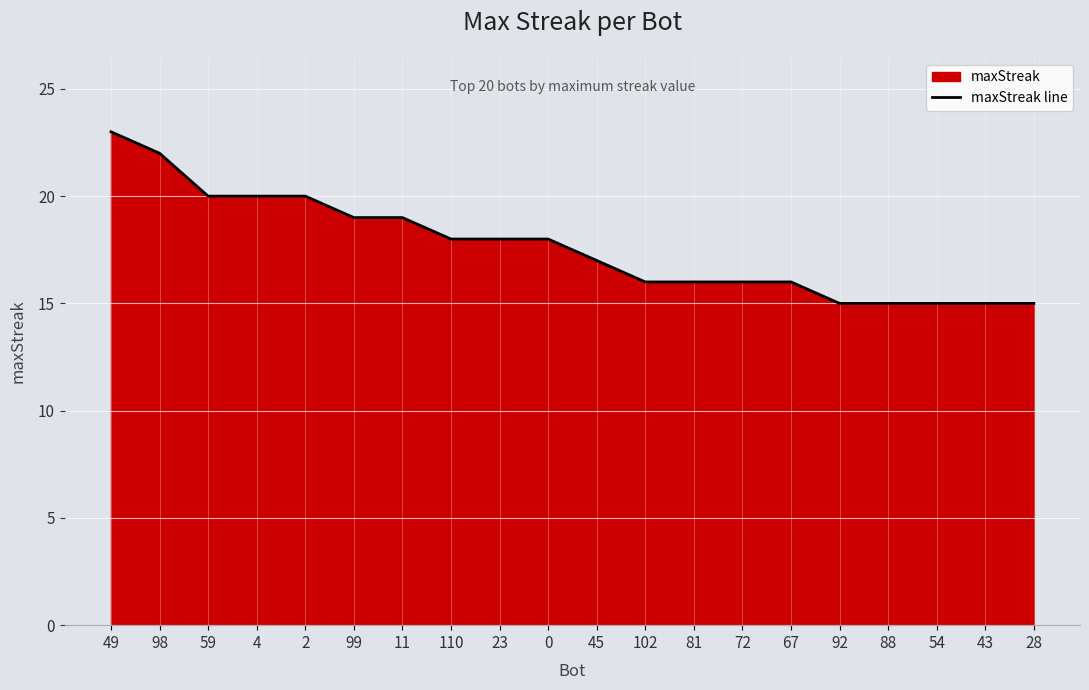

Reading left to right, list all the values displayed in this chart.

23	22	20	20	20	19	19	18	18	18	17	16	16	16	16	15	15	15	15	15